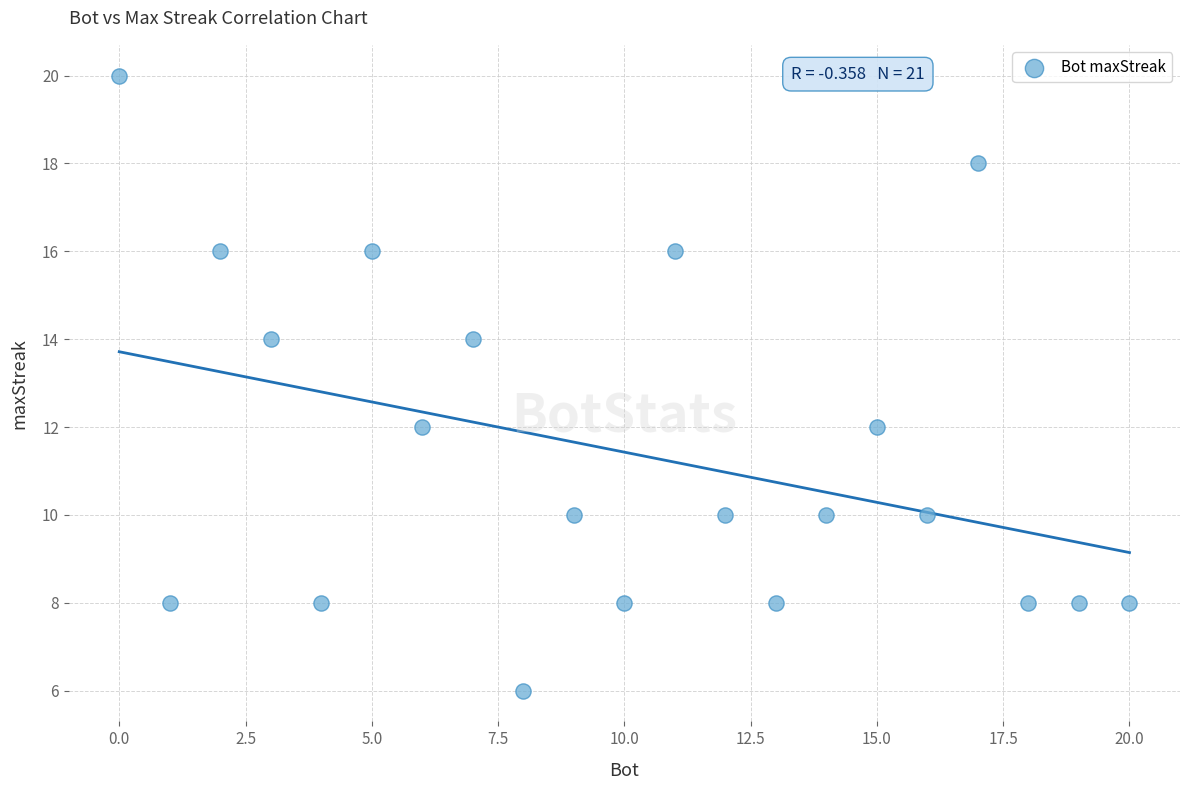

What is the range of X values (max minus min)?

20